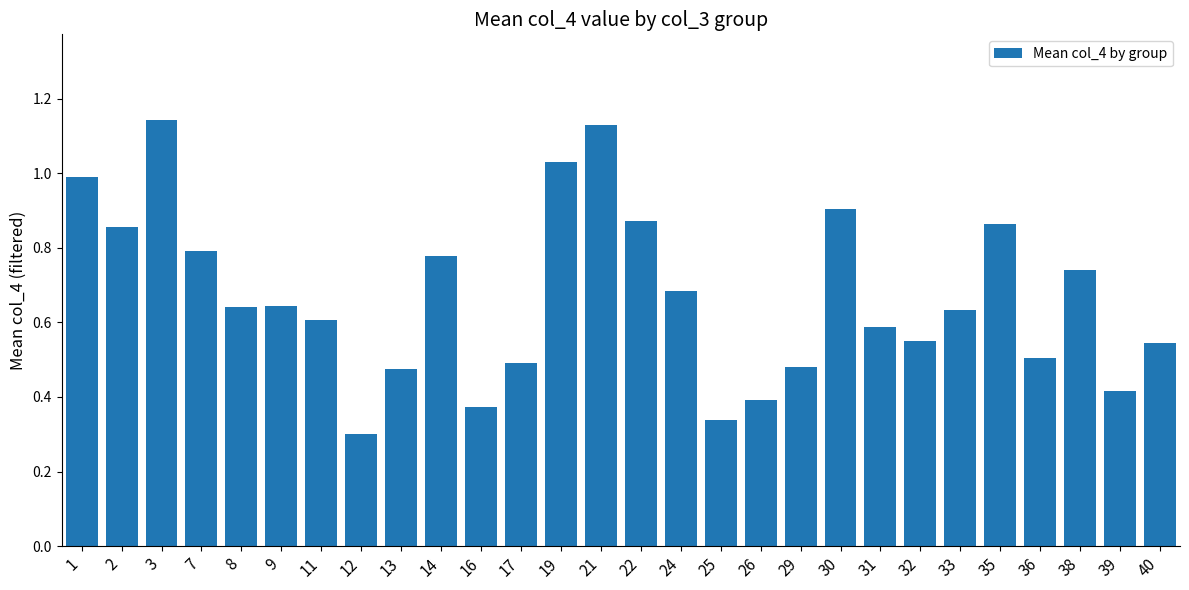

Are the bars horizontal?

No